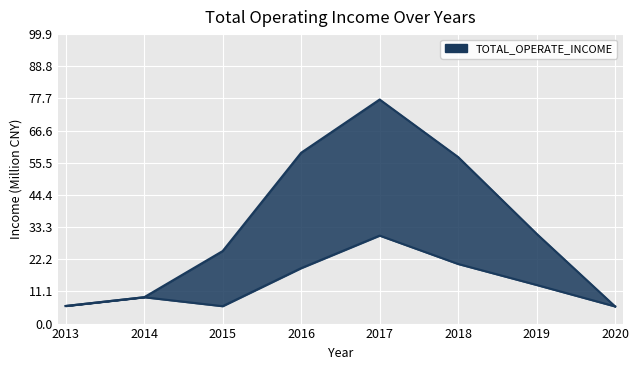

Reading left to right, list all the values displayed in this chart.

TOTAL_OPERATE_INCOME_upper: 6.1	9.1	25.0	59.0	77.3	57.5	31.0	5.9
TOTAL_OPERATE_INCOME_lower: 6.1	9.1	6.0	19.1	30.4	20.6	13.3	5.9